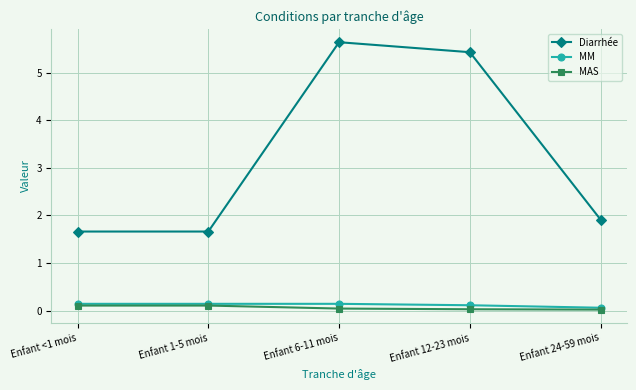

At how many categories does at least one series exceed 3?

2